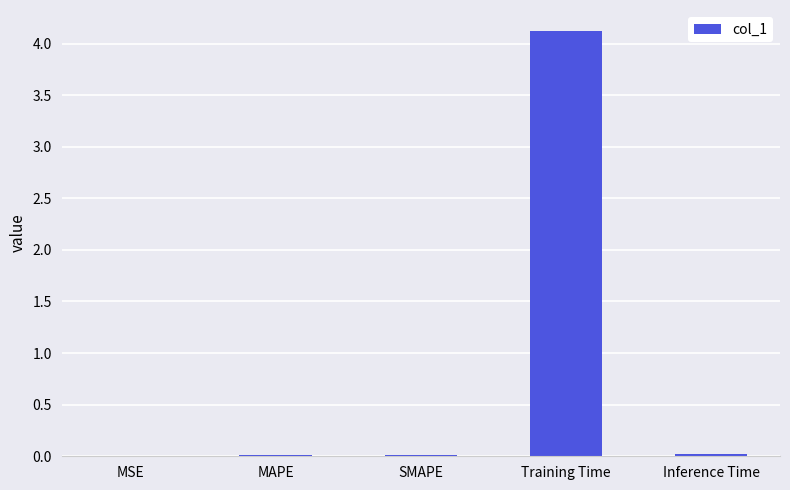

What is the greatest value displayed?

4.1